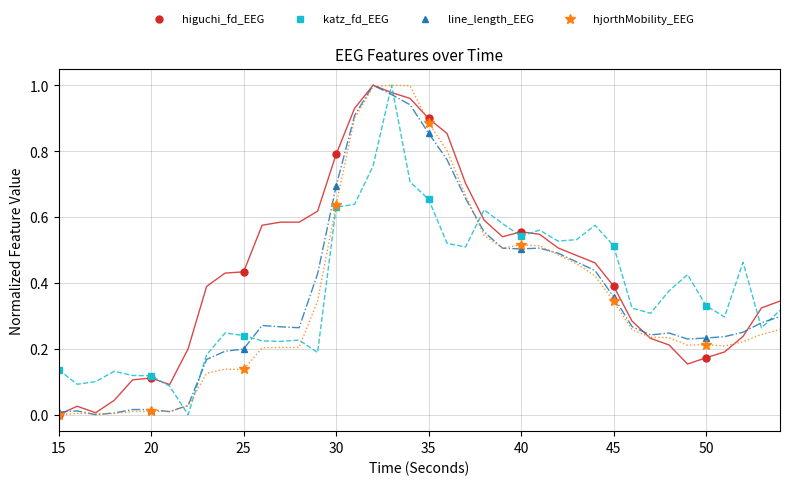

What is the difference between the highest and lowest values at 30?

0.2